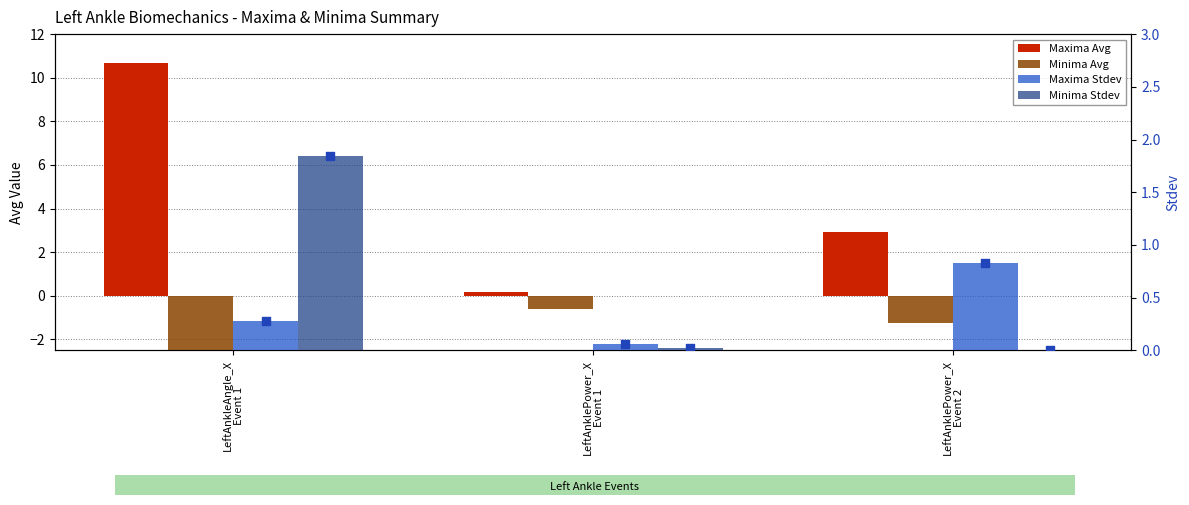

Is the value of Maxima Avg at LeftAnklePower_X
Event 1 greater than the value of Minima Stdev at LeftAnkleAngle_X
Event 1?

No